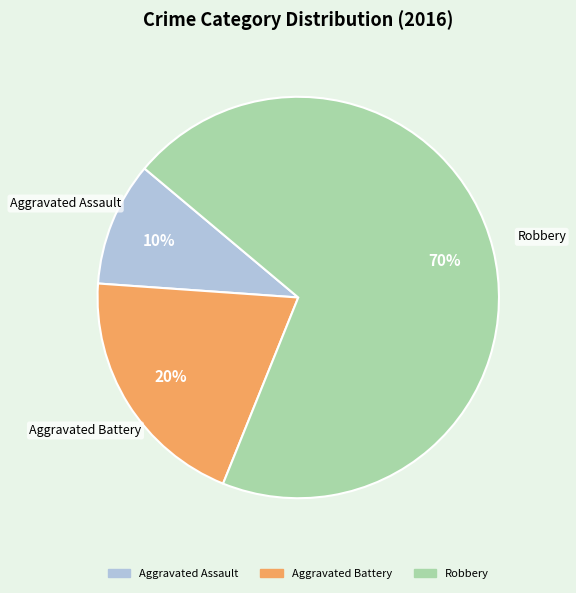

Does any single category account for the majority?

Yes